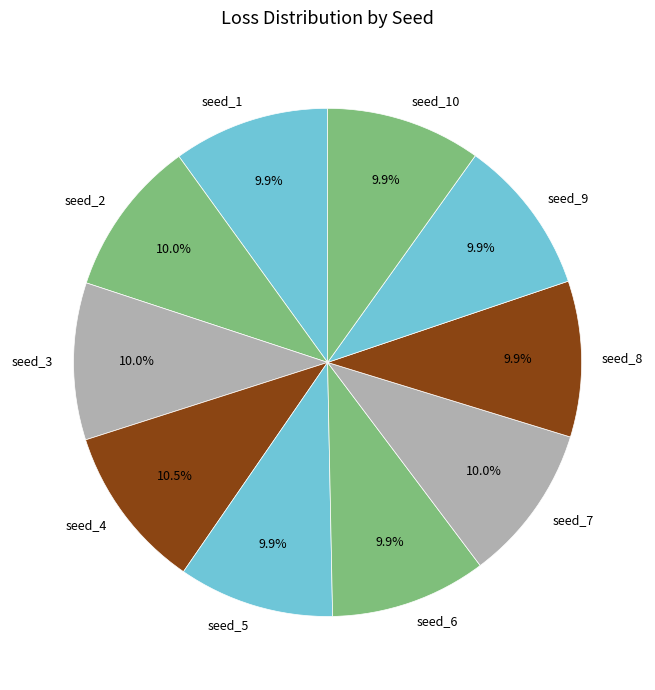

To the nearest percent, what is the difference between the largest and smallest slice percentages?

1%